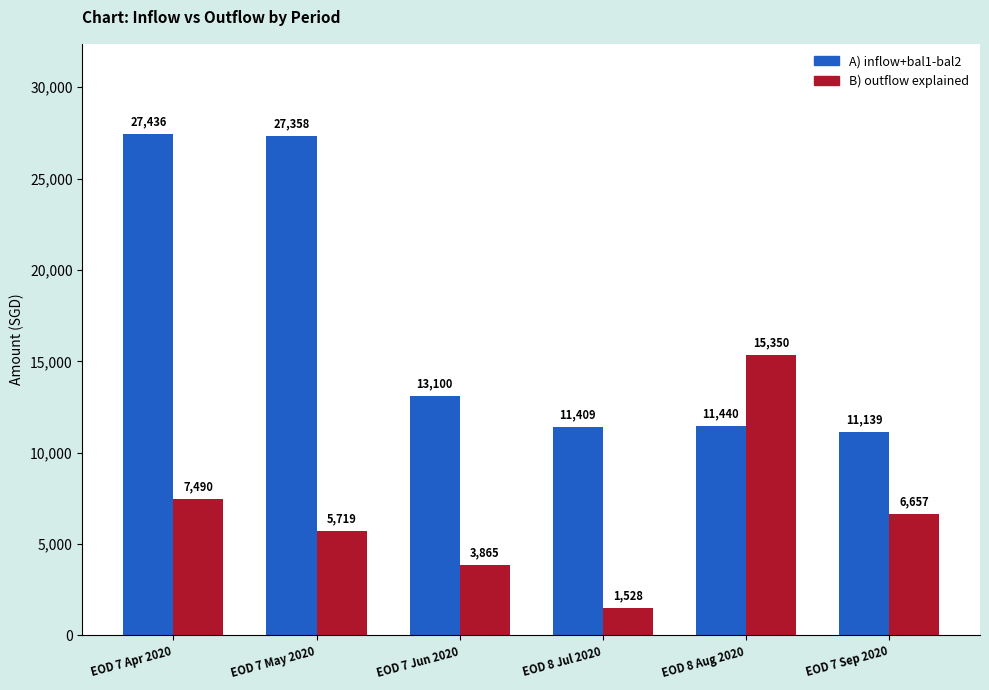

Which series has the widest spread of values?

A) inflow+bal1-bal2